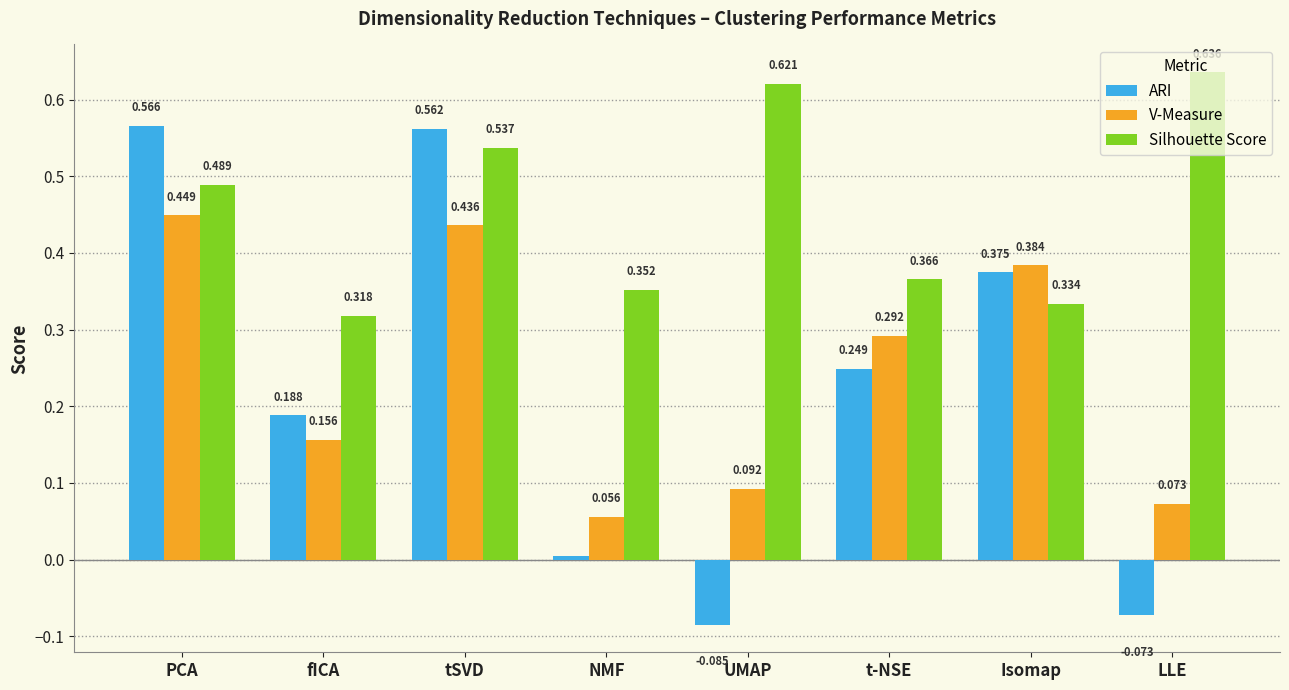

How many bars are there in total?

24